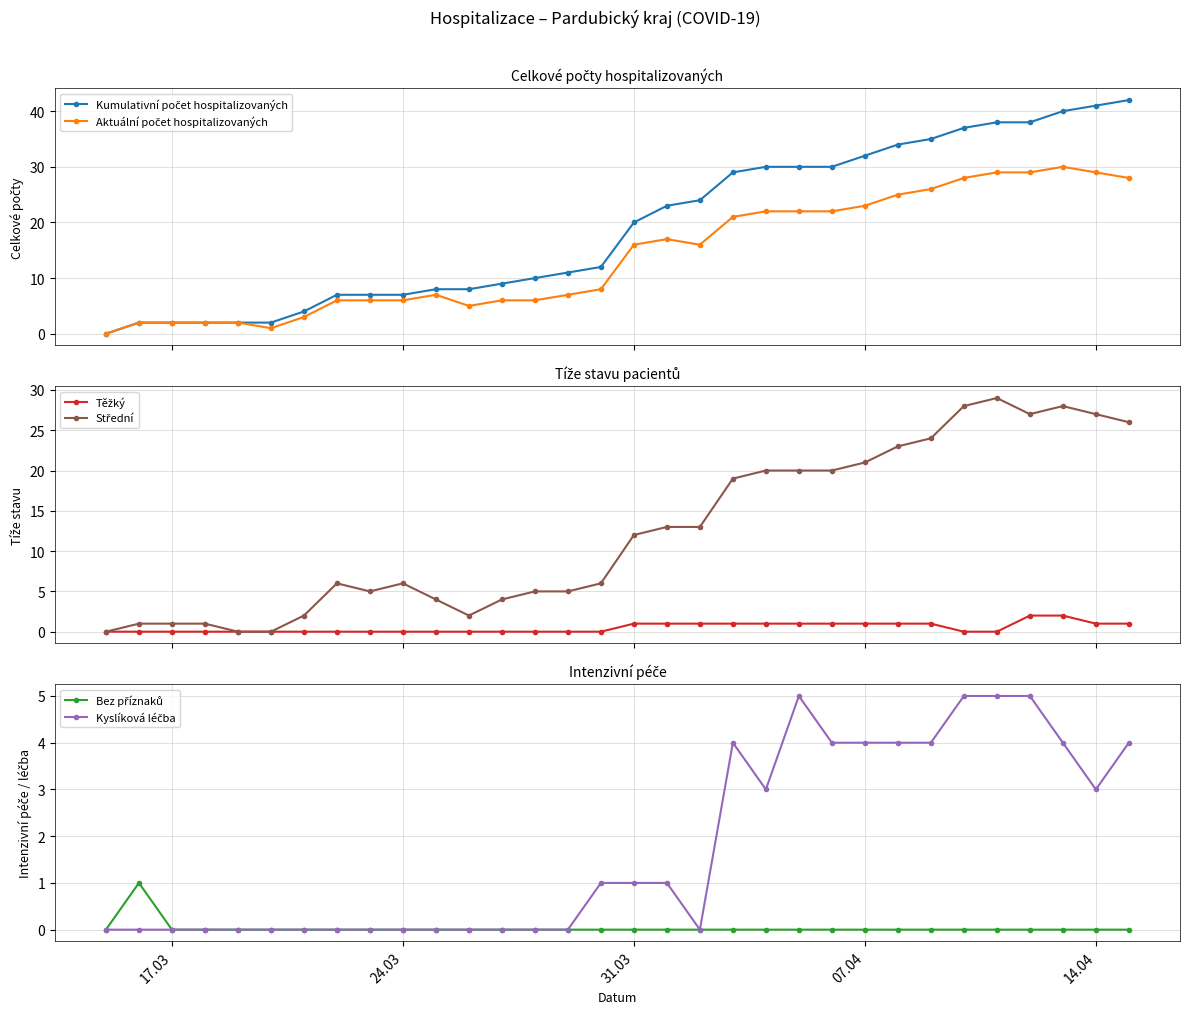

Which series has the largest range (max minus min)?

Kumulativní počet hospitalizovaných